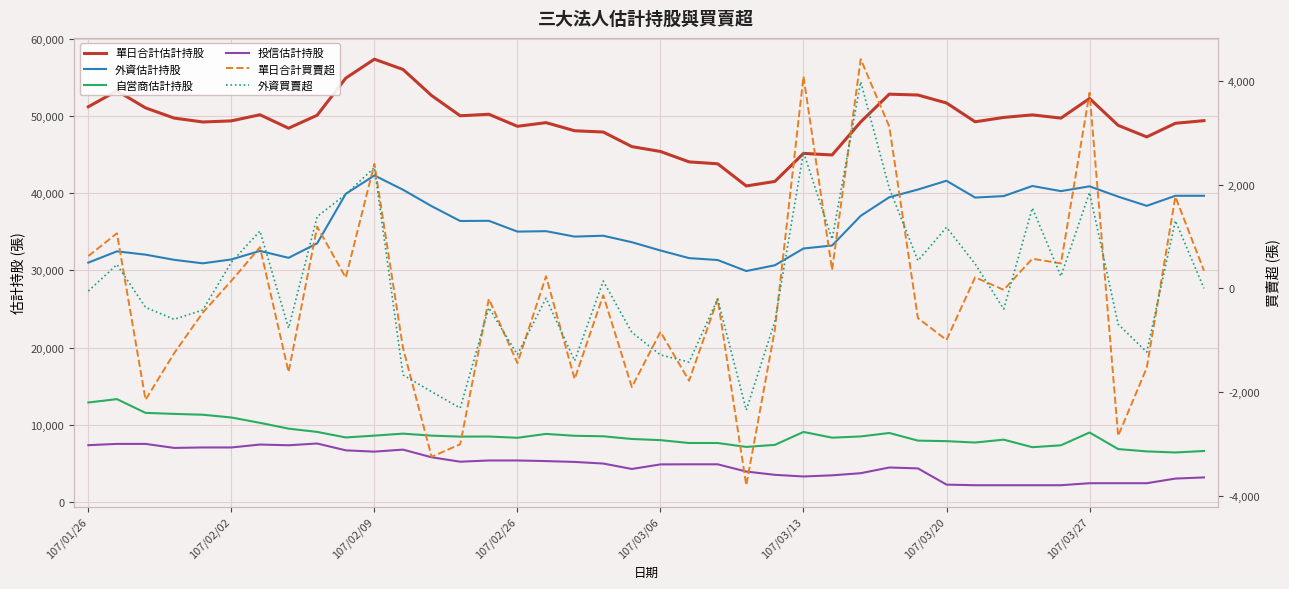

Which series changed the most between 30 and 31?

單日合計估計持股